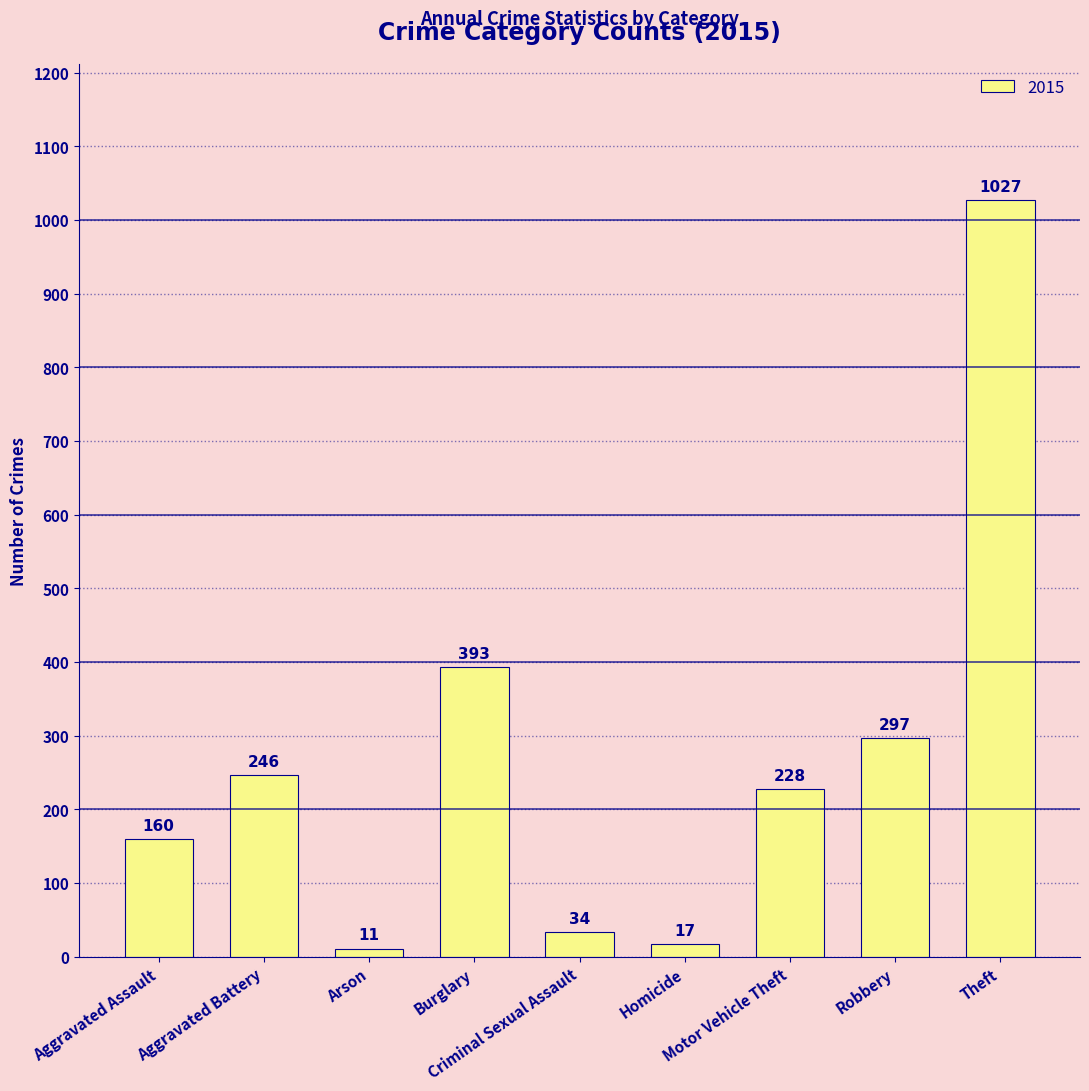

What is the difference between the second highest and minimum values?

382